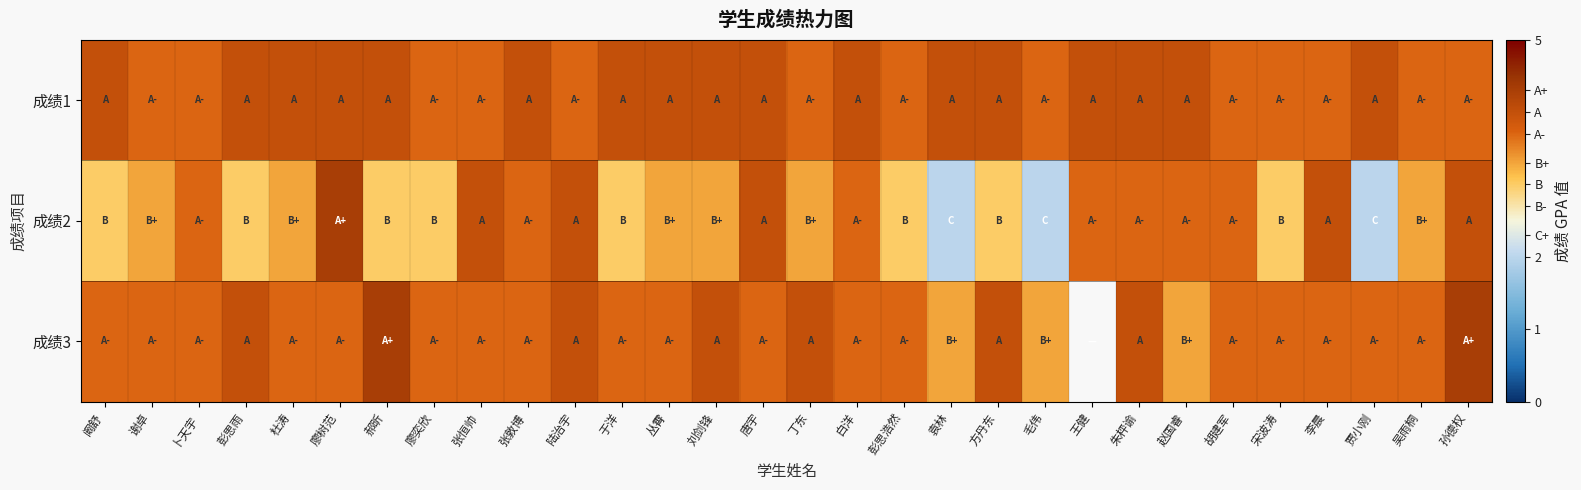

Rank the series by their average value, from lowest to highest.

成绩2, 成绩3, 成绩1